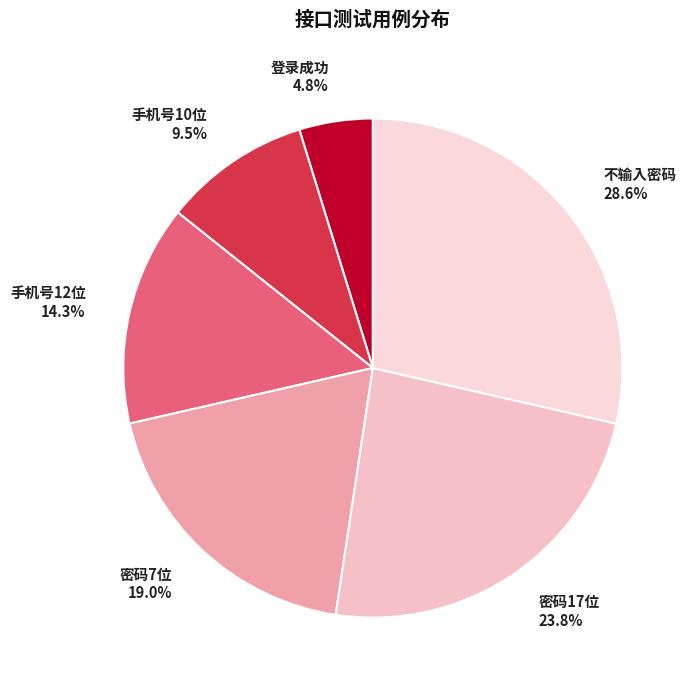

To the nearest percent, what is the average slice percentage?

17%